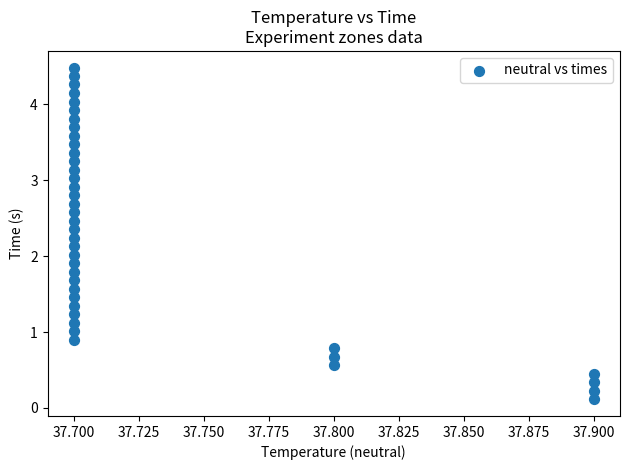

What is the range of Y values (max minus min)?

4.4